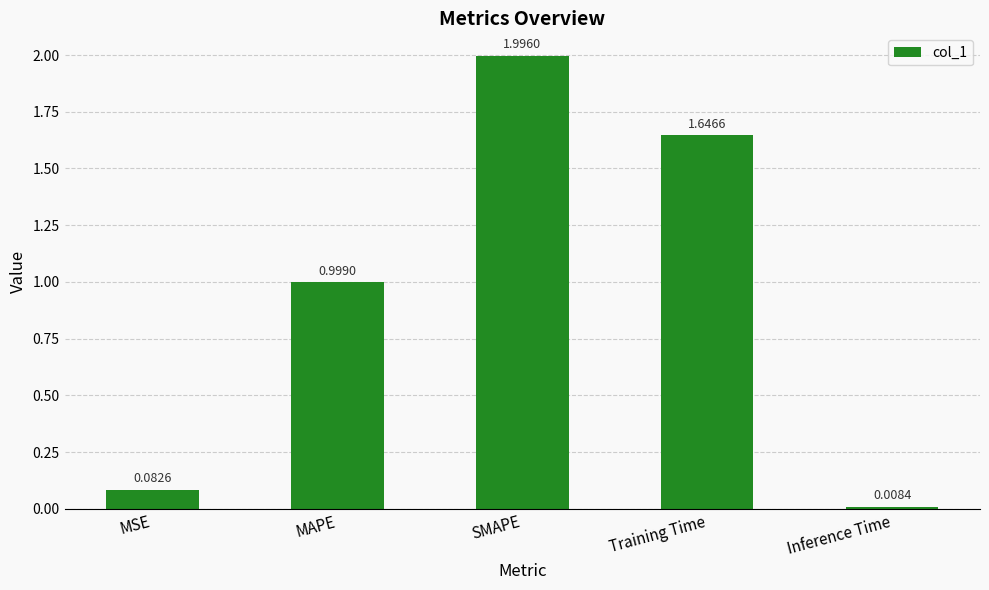

At which category does the chart reach its minimum across all series?

Inference Time